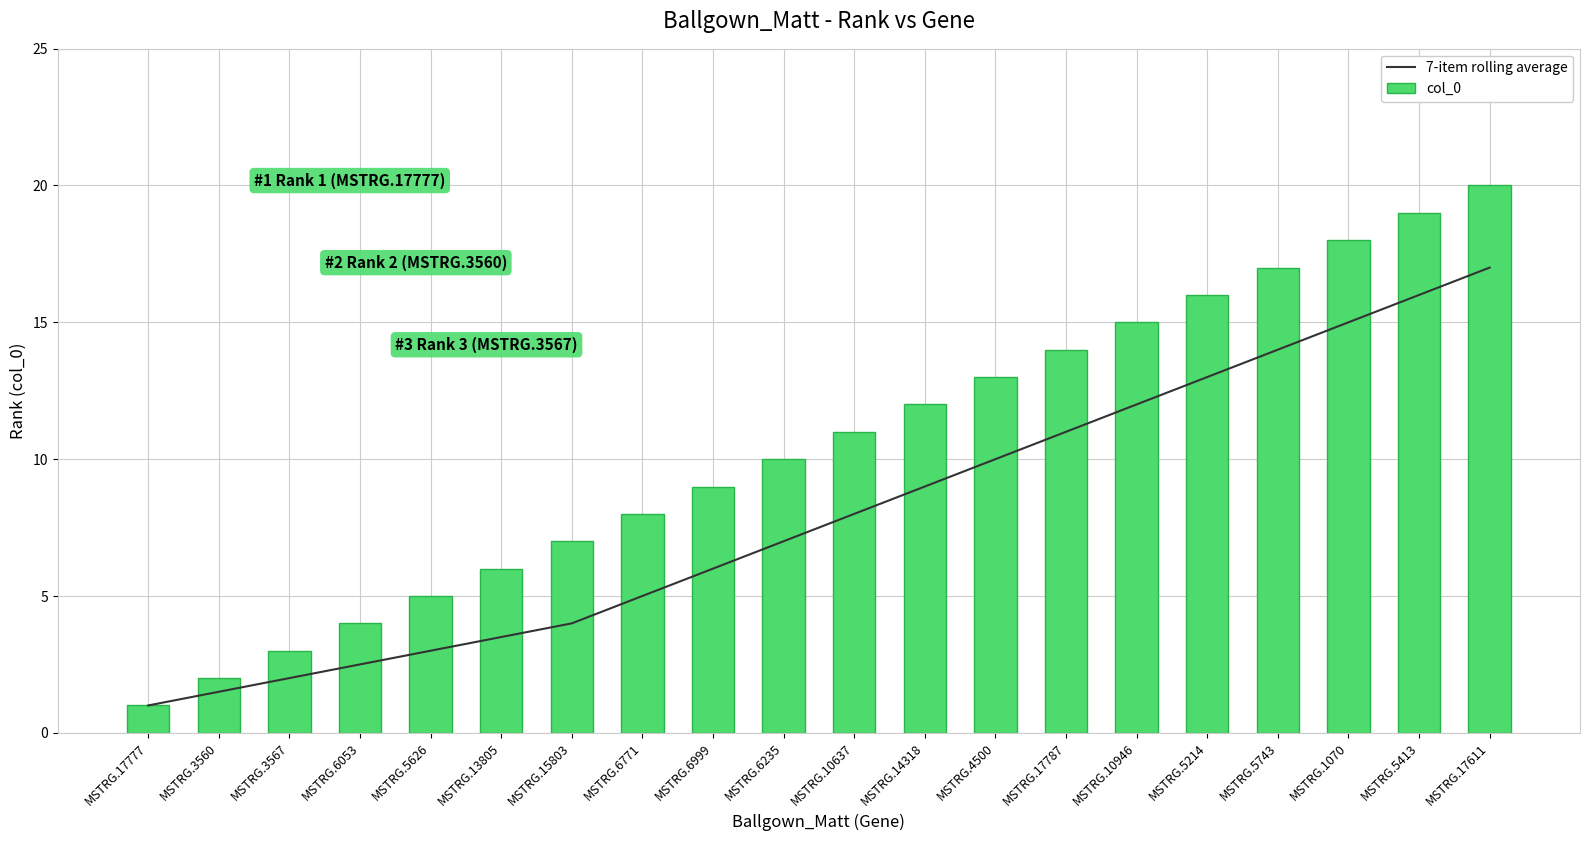

What is the smallest value displayed?

1.0